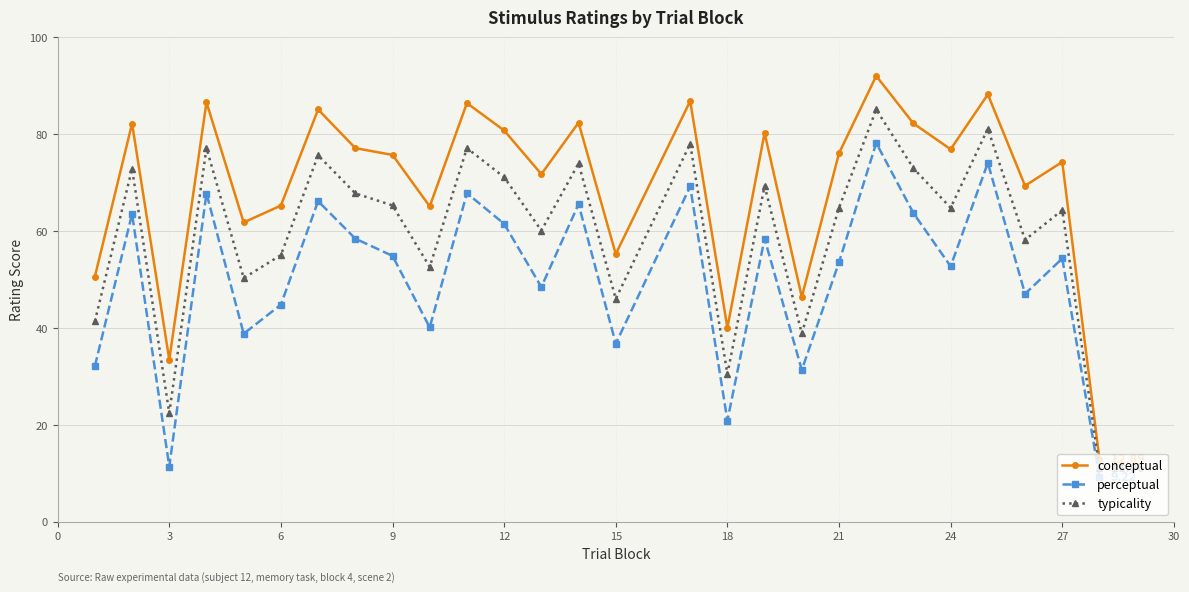

In conceptual, how many points are lower than both neighbors (excluding endpoints)?

9